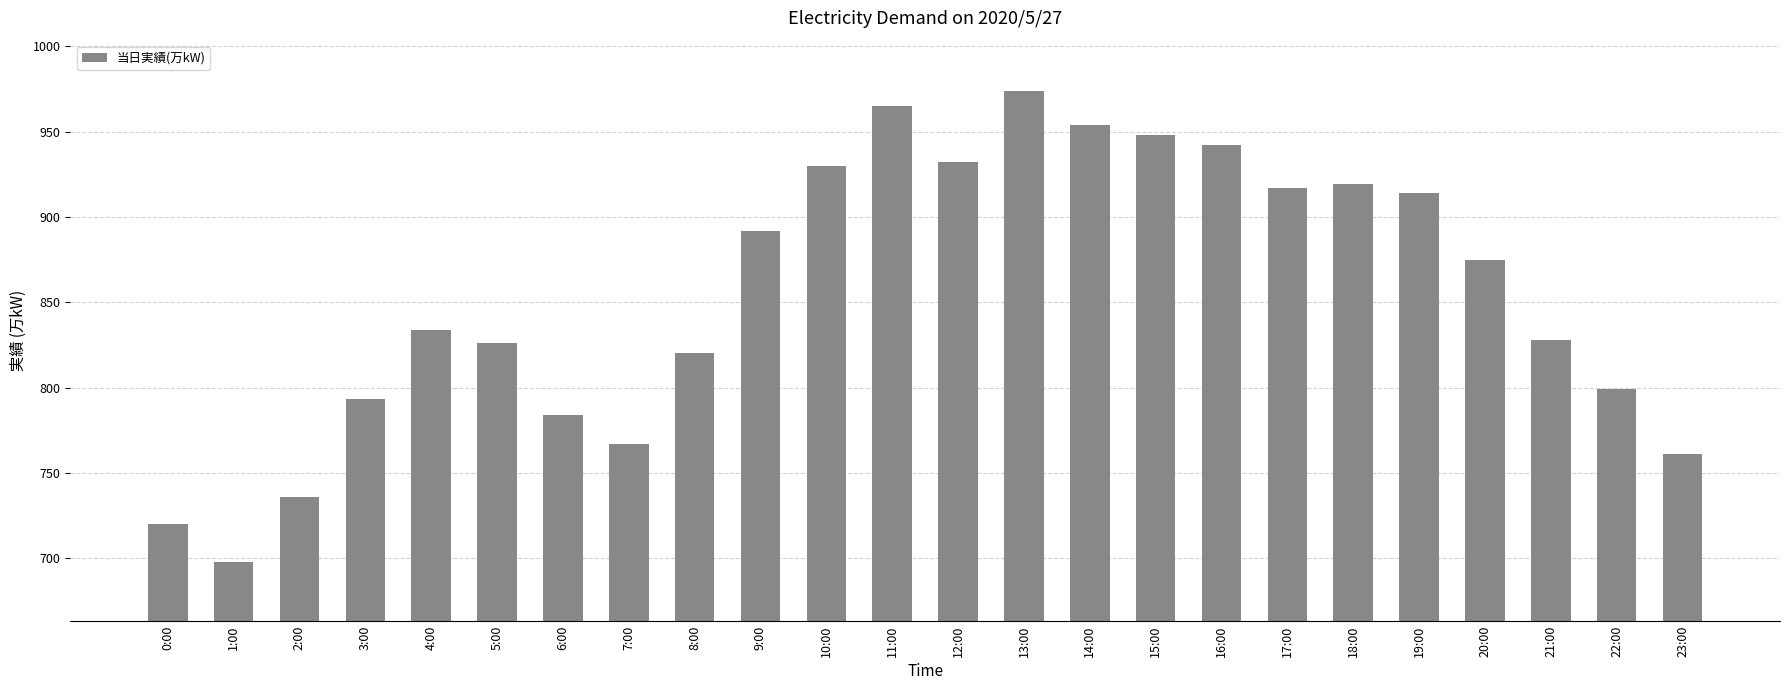

What is the change in value from 0:00 to 16:00?

+222